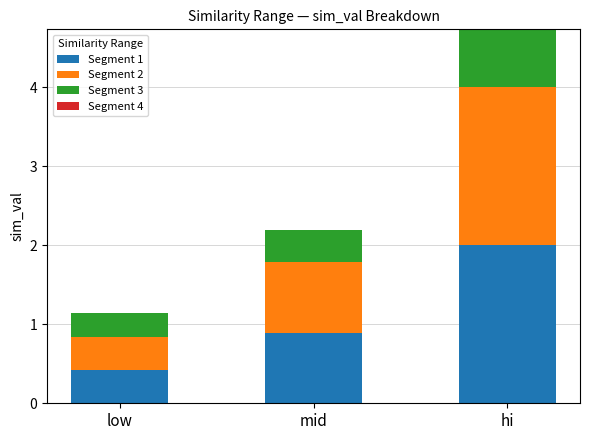

What is the difference between the Segment 1 values at low and hi?

1.6